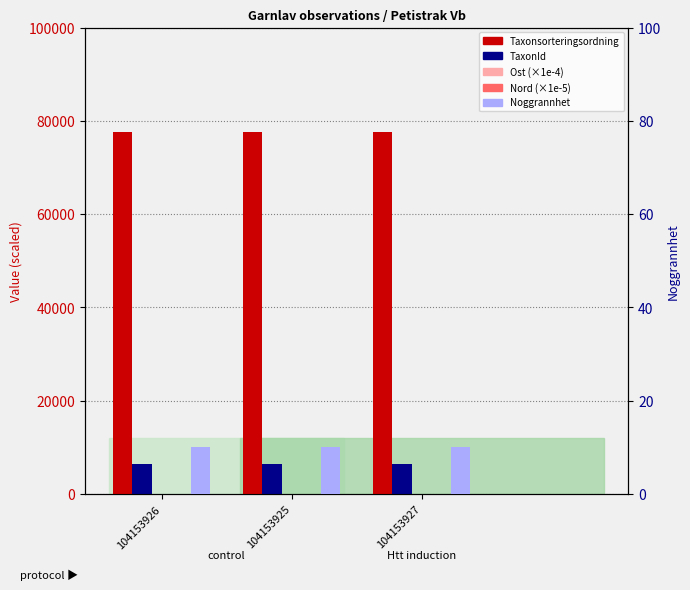

What position from the right is 104153927?

1